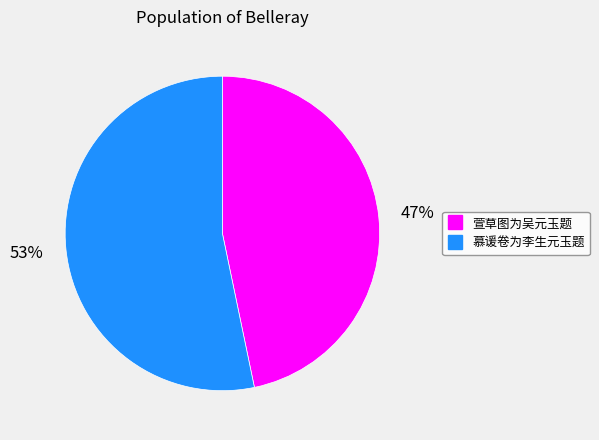

What percentage is the 萱草图为吴元玉题 slice, to the nearest percent?

47%